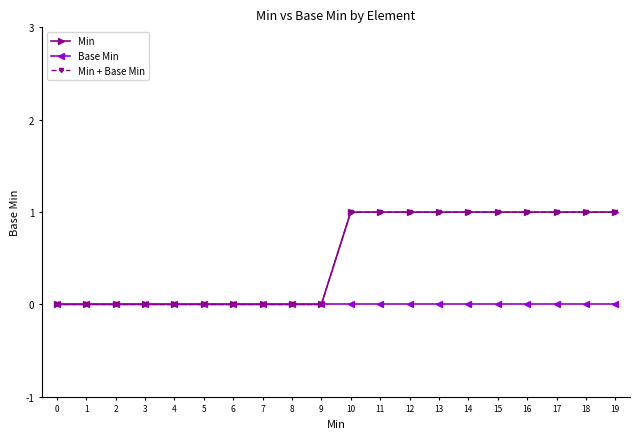

Is it true that Min equals 1 at 15?

True